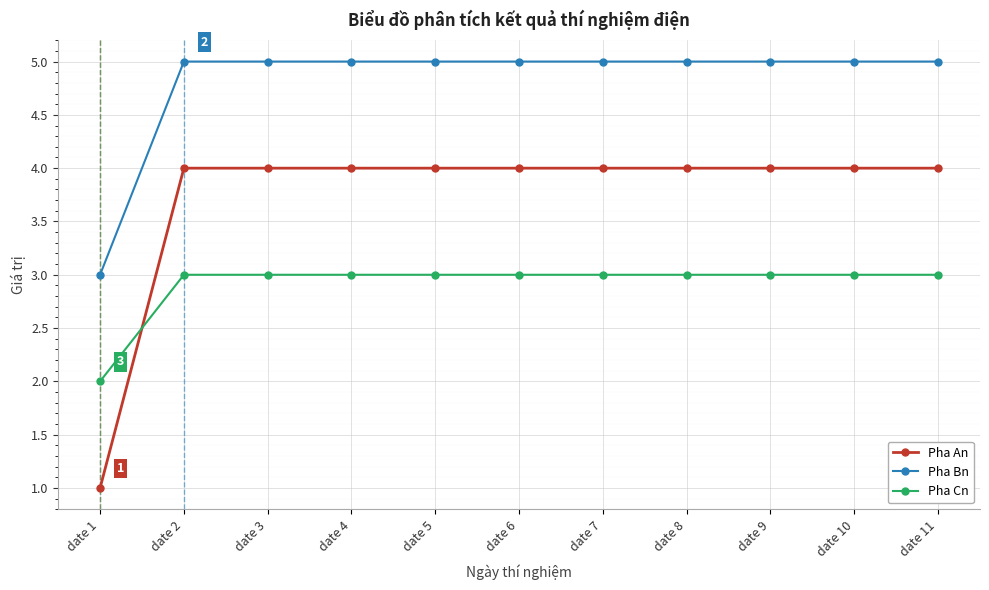

What is the smallest value displayed?

1